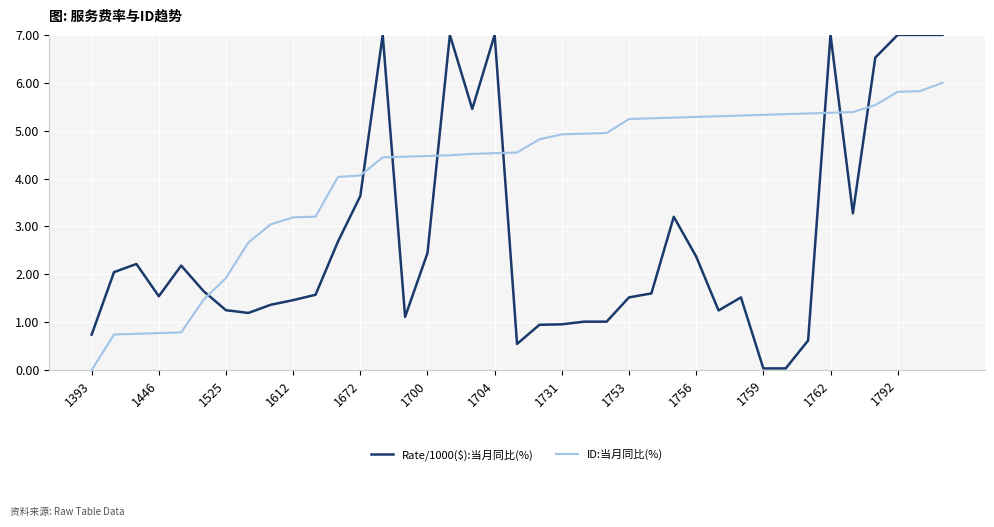

Which series ends up on top after the final intersection of ID:当月同比(%) and Rate/1000($):当月同比(%)?

Rate/1000($):当月同比(%)